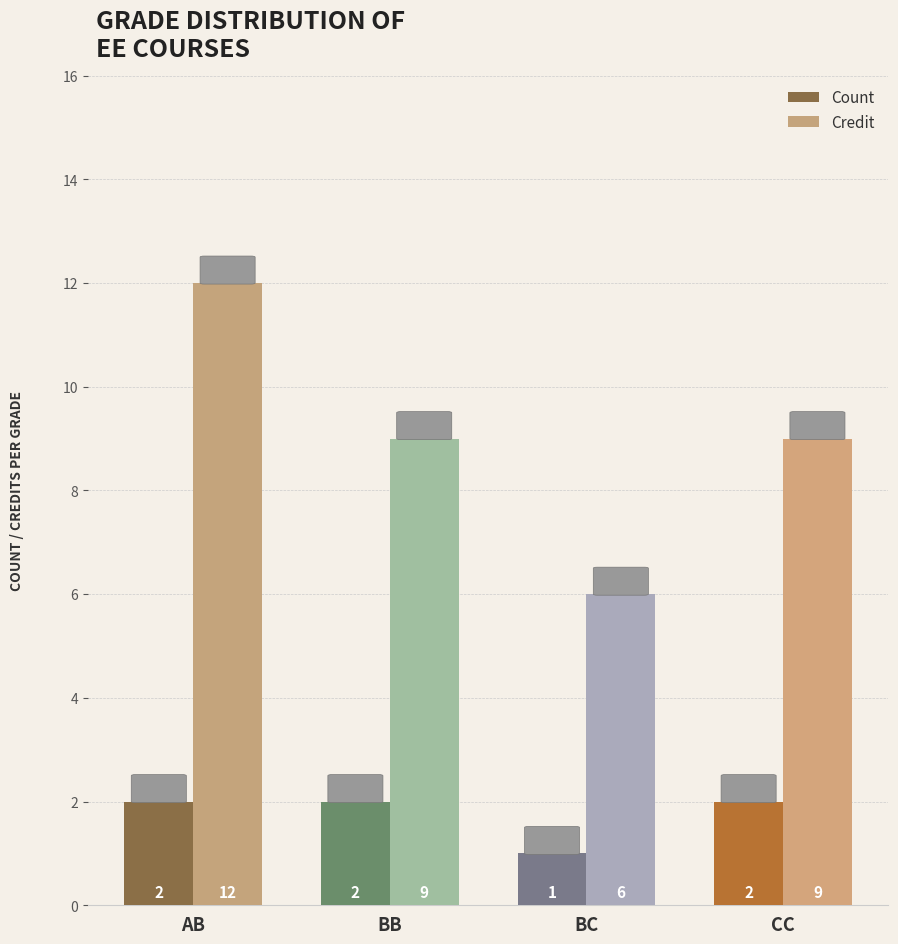

Are the bars grouped side by side (vs. stacked)?

Yes